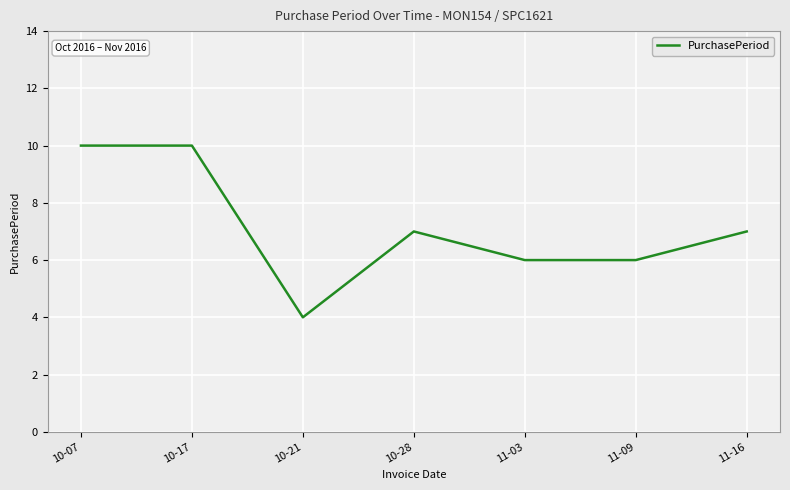

Where does the data first go above 7?

10-07